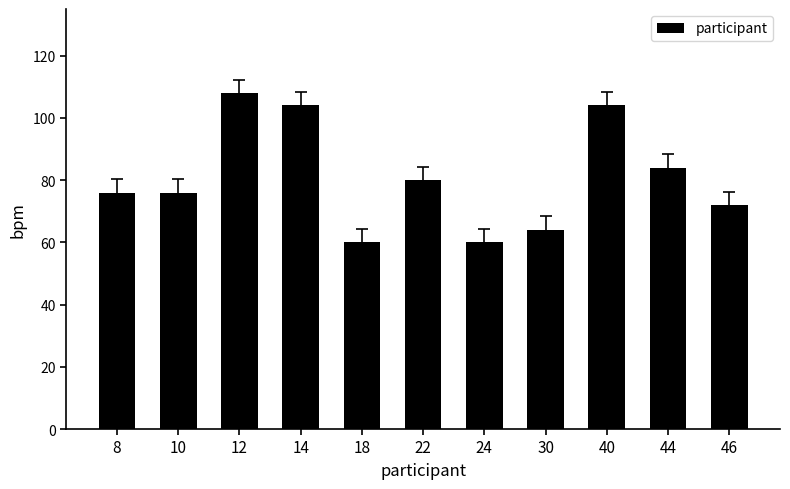

What is the value of the 3rd bar from the left?

108